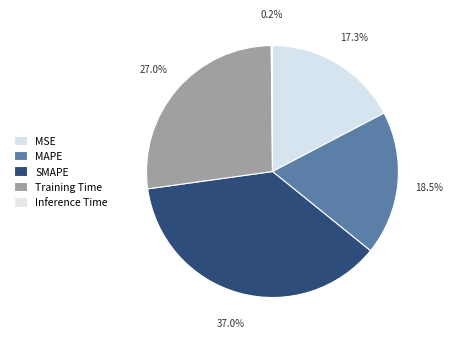

How many segments does this pie chart have?

5